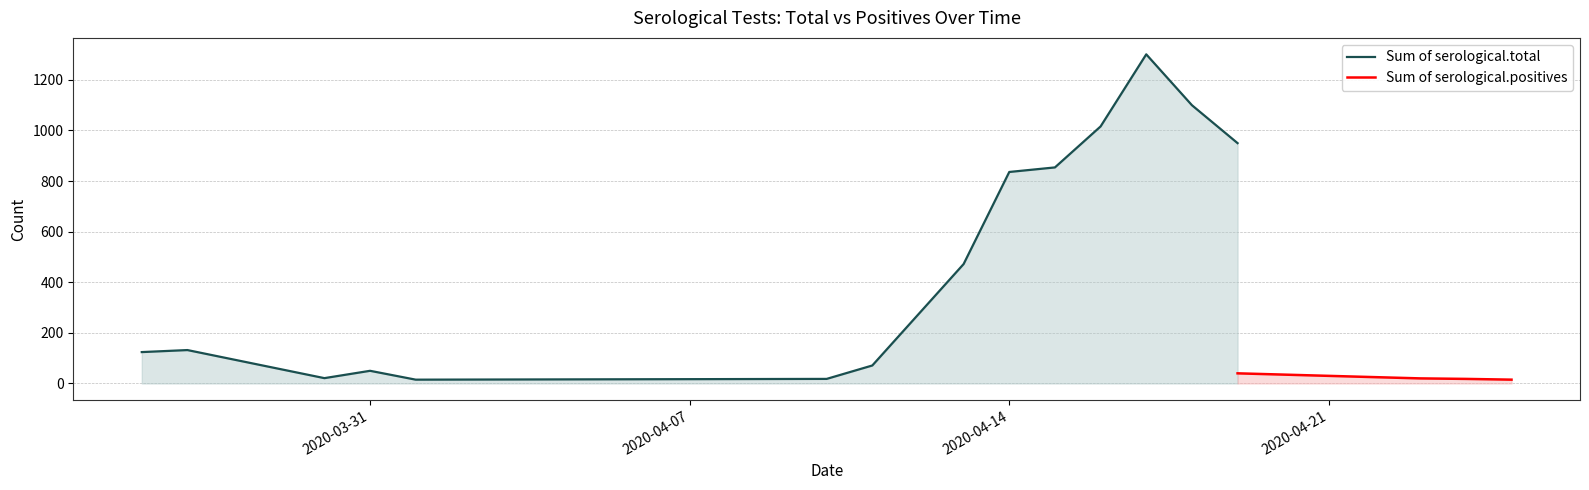

What is the average value of the Sum of serological.total series?

497